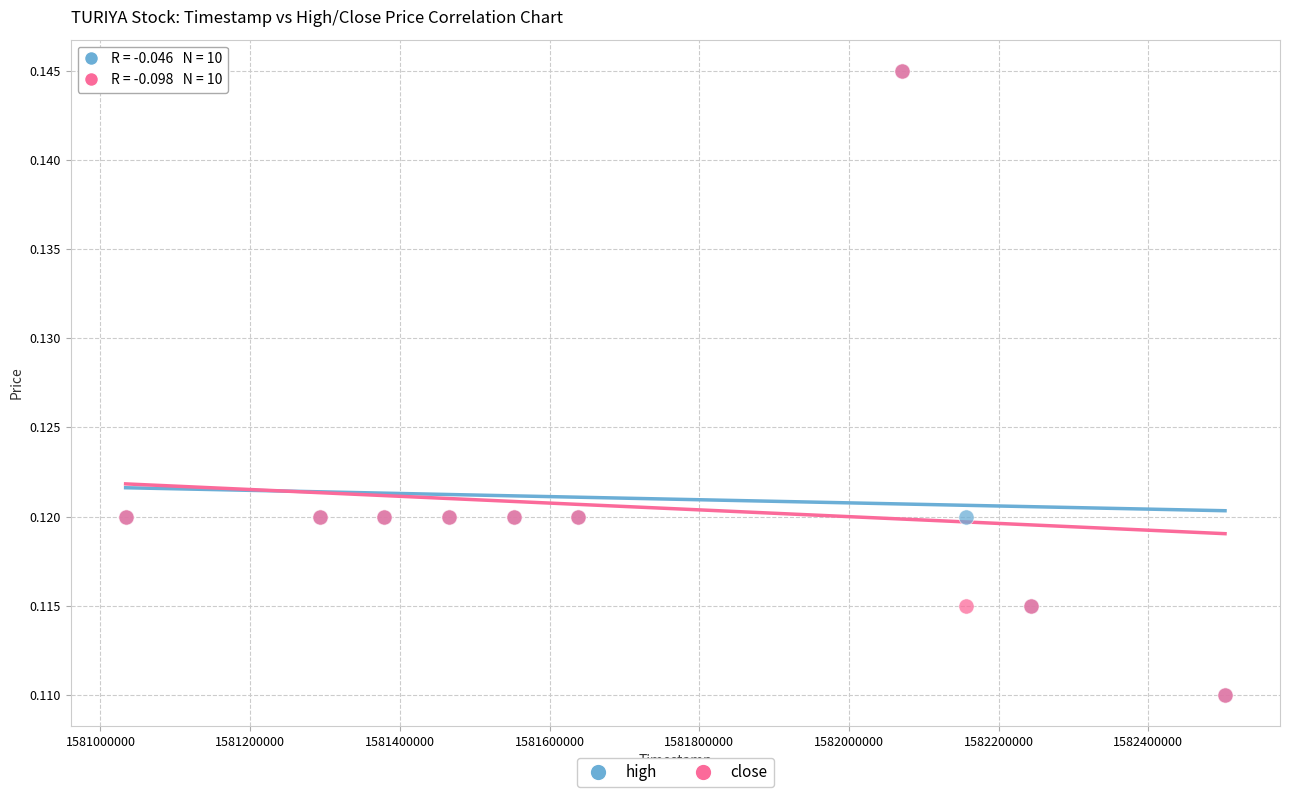

What are all the series names shown in the legend?

high, close